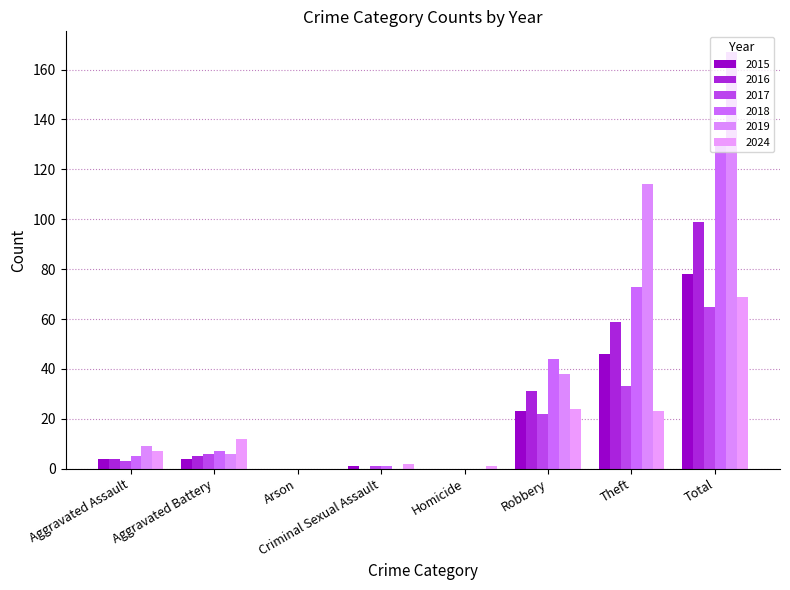

Reading right to left, transcribe all the data shown in this chart.

2015: Total=78	Theft=46	Robbery=23	Homicide=0	Criminal Sexual Assault=1	Arson=0	Aggravated Battery=4	Aggravated Assault=4
2016: Total=99	Theft=59	Robbery=31	Homicide=0	Criminal Sexual Assault=0	Arson=0	Aggravated Battery=5	Aggravated Assault=4
2017: Total=65	Theft=33	Robbery=22	Homicide=0	Criminal Sexual Assault=1	Arson=0	Aggravated Battery=6	Aggravated Assault=3
2018: Total=130	Theft=73	Robbery=44	Homicide=0	Criminal Sexual Assault=1	Arson=0	Aggravated Battery=7	Aggravated Assault=5
2019: Total=167	Theft=114	Robbery=38	Homicide=0	Criminal Sexual Assault=0	Arson=0	Aggravated Battery=6	Aggravated Assault=9
2024: Total=69	Theft=23	Robbery=24	Homicide=1	Criminal Sexual Assault=2	Arson=0	Aggravated Battery=12	Aggravated Assault=7